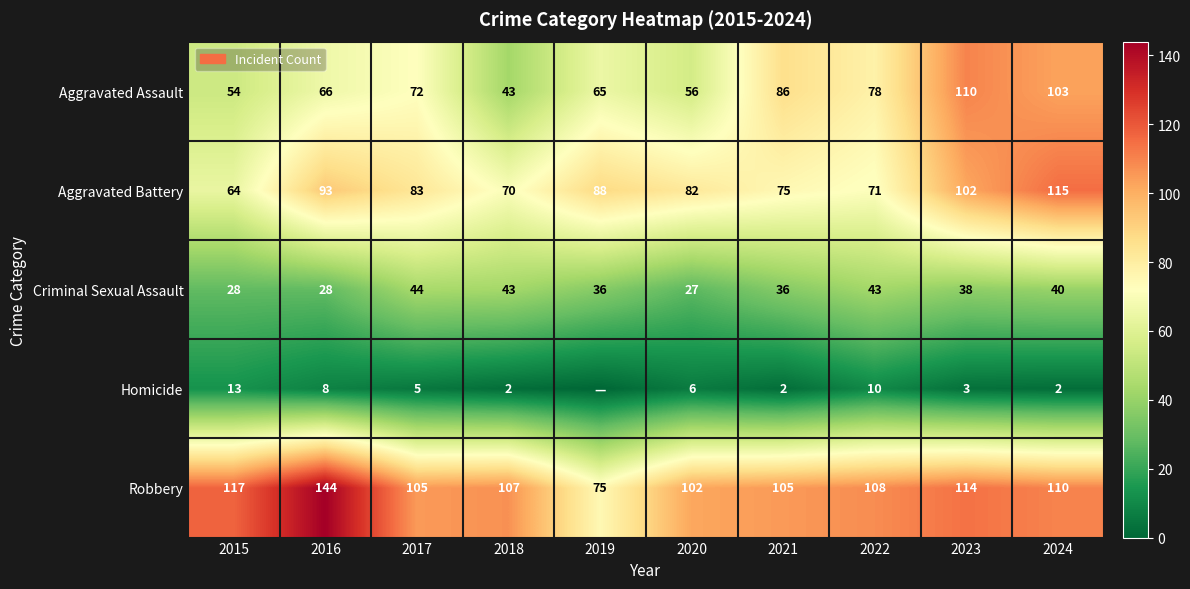

What is the sum of all Robbery values?

1087